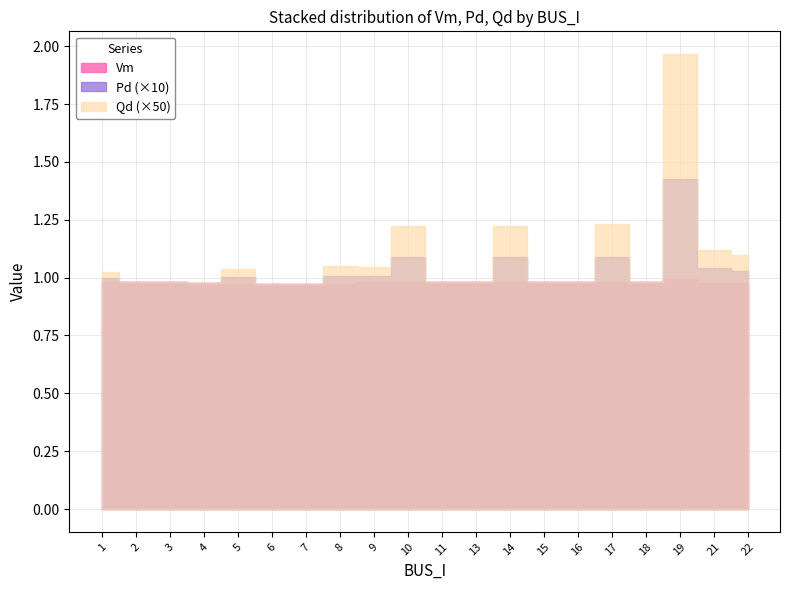

In Pd, how many points are lower than both neighbors (excluding endpoints)?

2